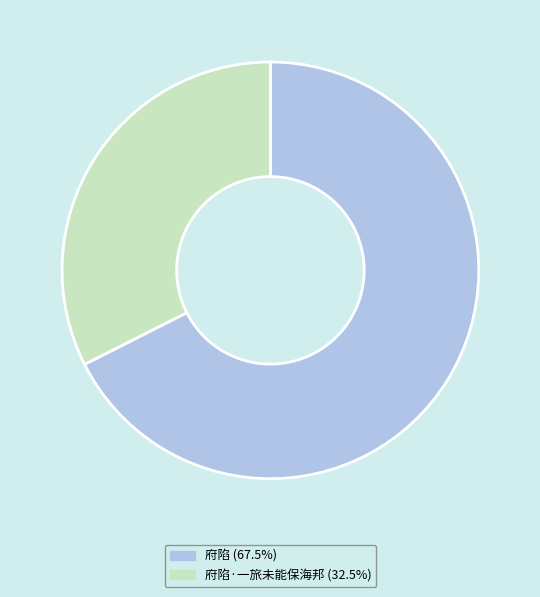

Is 府陷·一旅未能保海邦 (32.5%) the majority of the pie?

No